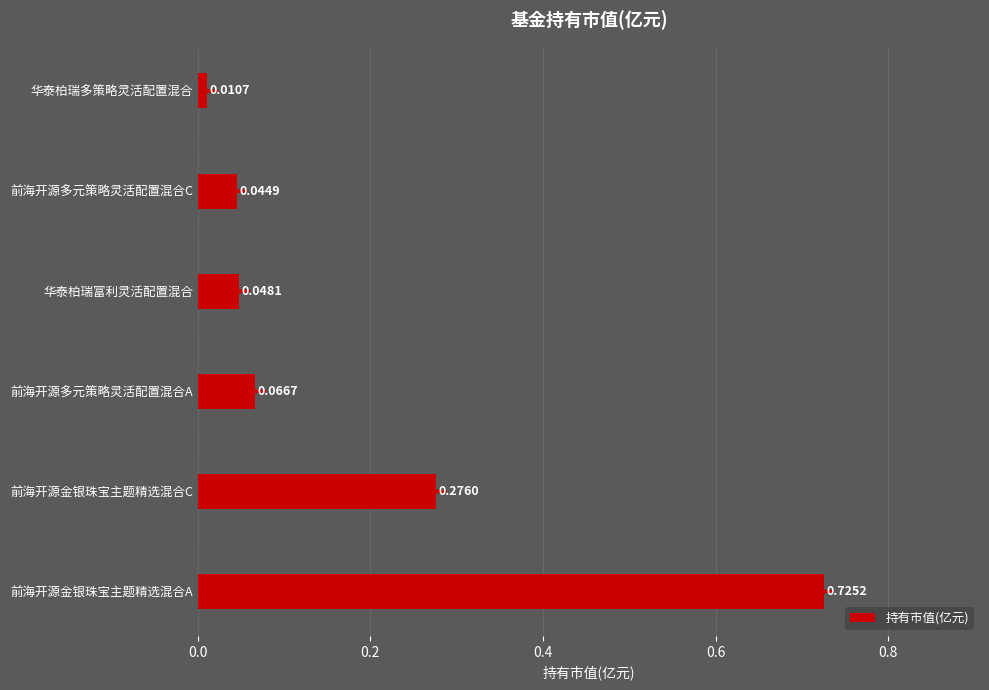

What is the difference between the values at 前海开源金银珠宝主题精选混合A and 前海开源金银珠宝主题精选混合C?

0.4